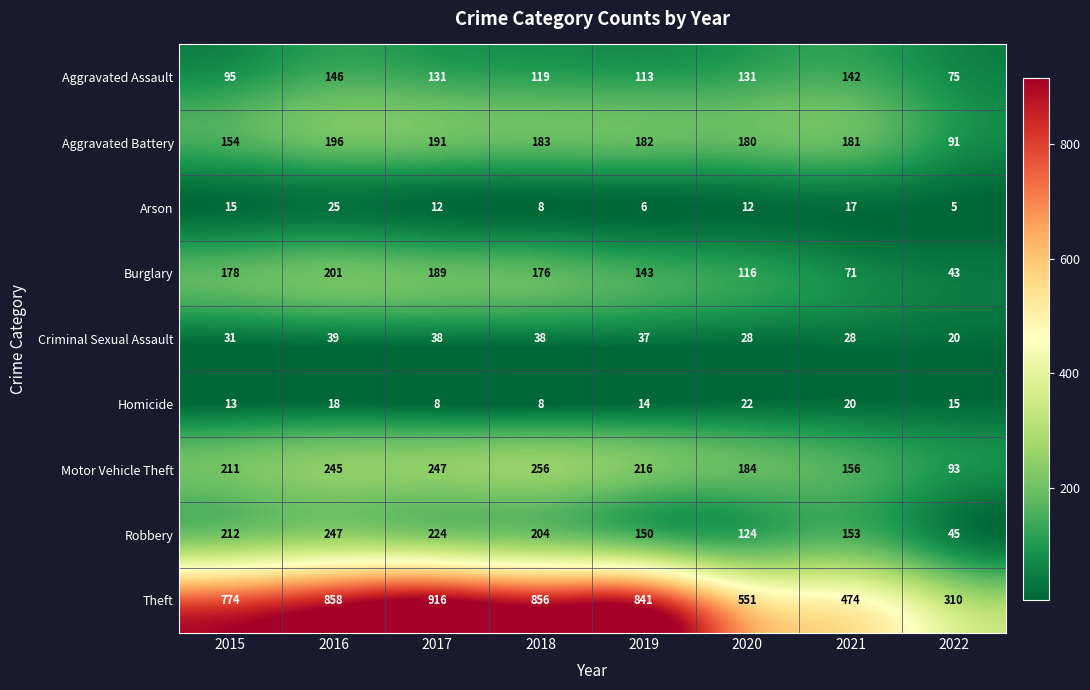

At how many categories does at least one series exceed 611?

5